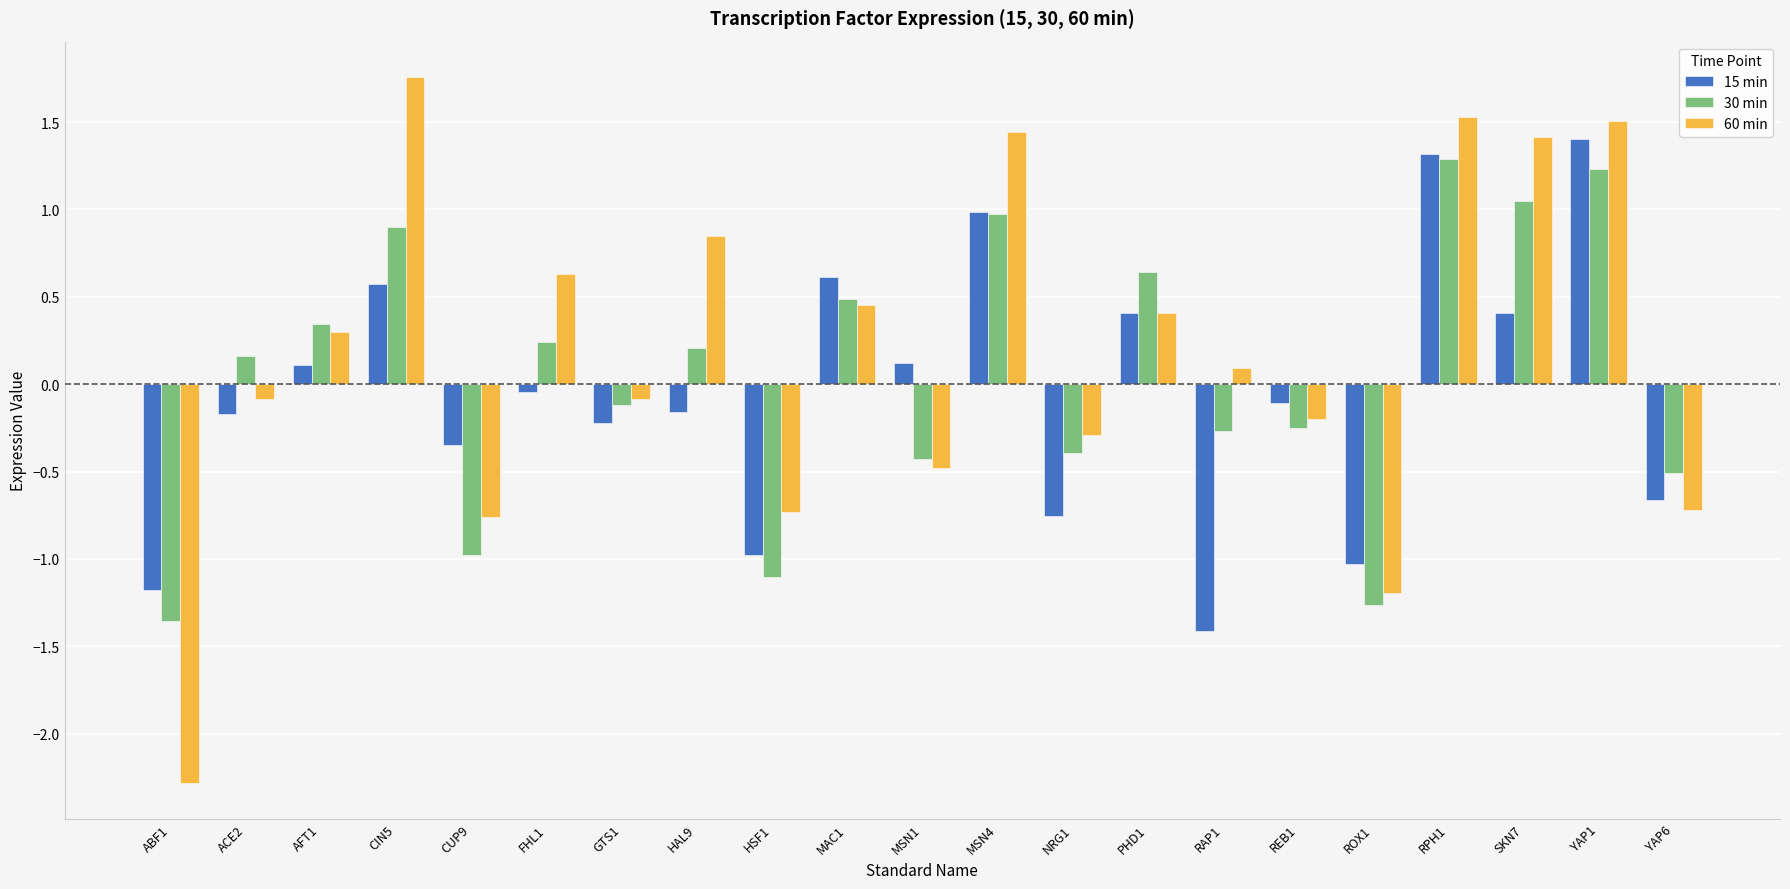

What is the maximum value shown in the chart?

1.8